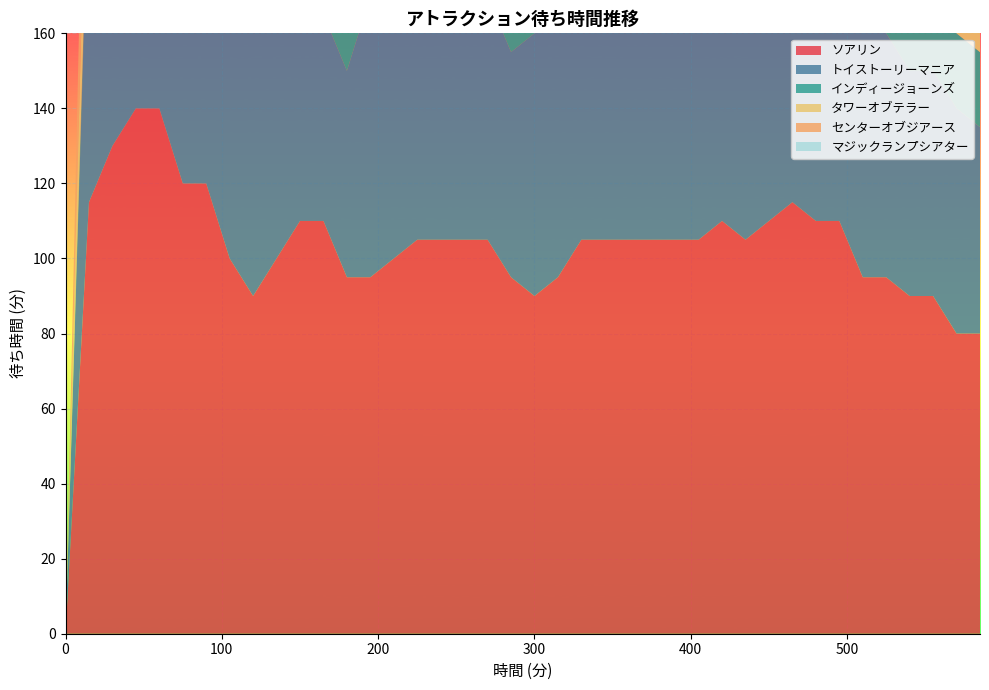

Reading right to left, list all the values displayed in this chart.

ソアリン: 80	80	90	90	95	95	110	110	115	110	105	110	105	105	105	105	105	105	95	90	95	105	105	105	105	100	95	95	110	110	100	90	100	120	120	140	140	130	115	0
トイストーリーマニア: 55	60	60	60	65	70	75	75	75	75	65	70	70	75	70	65	65	65	70	70	60	65	75	70	70	75	75	55	55	60	65	75	75	90	95	95	95	90	90	0
インディージョーンズ: 20	20	25	30	25	25	25	25	30	30	30	30	35	40	40	40	40	30	30	35	40	40	35	40	40	40	35	35	35	30	40	40	40	35	35	40	35	15	5	0
タワーオブテラー: 20	20	20	20	20	20	20	15	20	20	20	20	20	25	25	25	25	25	25	30	30	25	25	30	30	30	25	25	30	30	35	35	35	40	40	35	30	30	30	0
センターオブジアース: 40	40	35	35	35	40	40	40	40	40	40	40	40	40	40	45	45	50	45	45	40	45	45	45	50	50	45	45	45	45	45	45	55	55	45	45	45	45	40	0
マジックランプシアター: 15	25	20	20	15	15	30	25	40	20	15	15	25	20	25	20	15	30	30	25	25	20	15	15	15	25	25	20	15	15	15	25	25	25	15	0	0	0	0	0